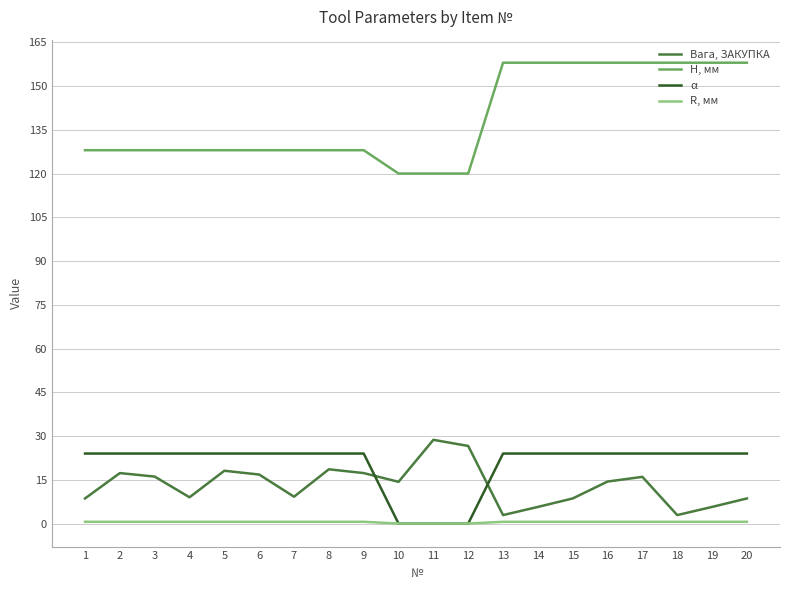

What is the spread (max minus min) of values at 2?

127.4